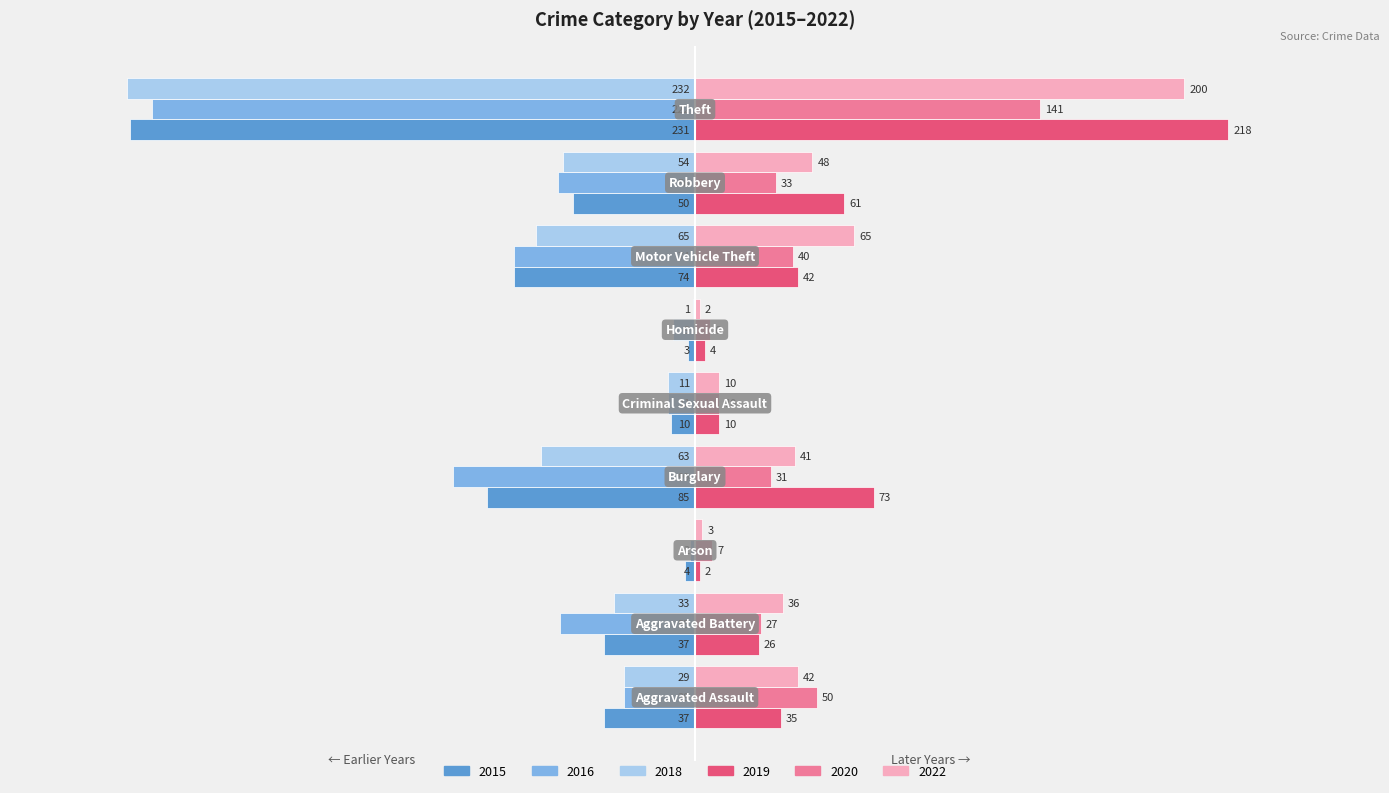

What are all the series names shown in the legend?

2015, 2016, 2018, 2019, 2020, 2022